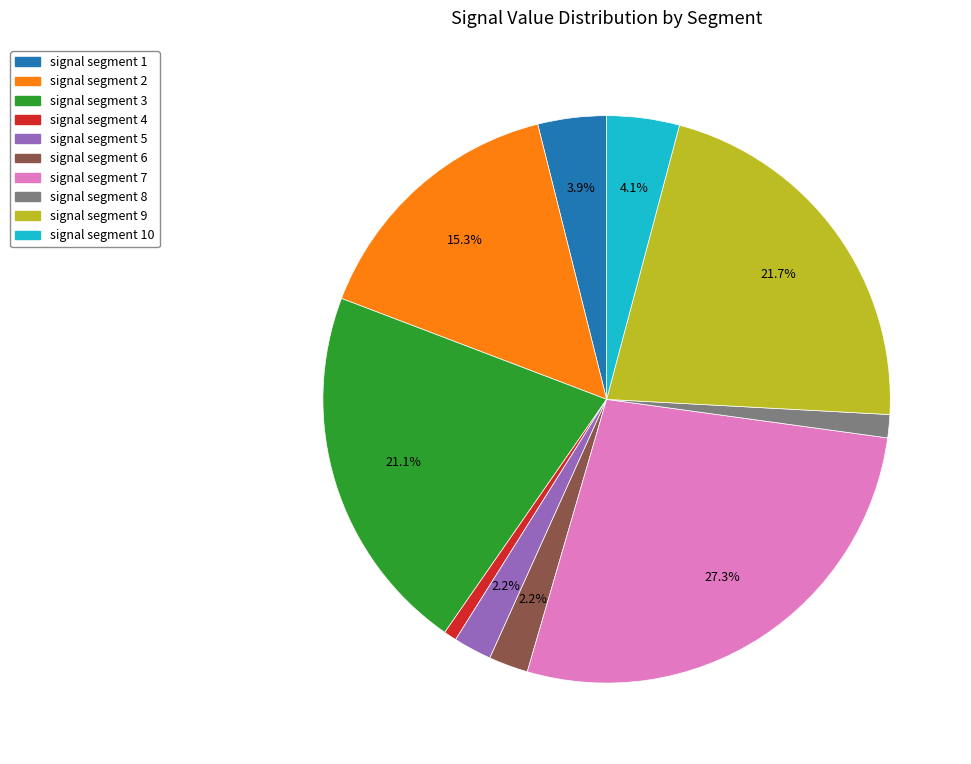

Does any single category account for the majority?

No